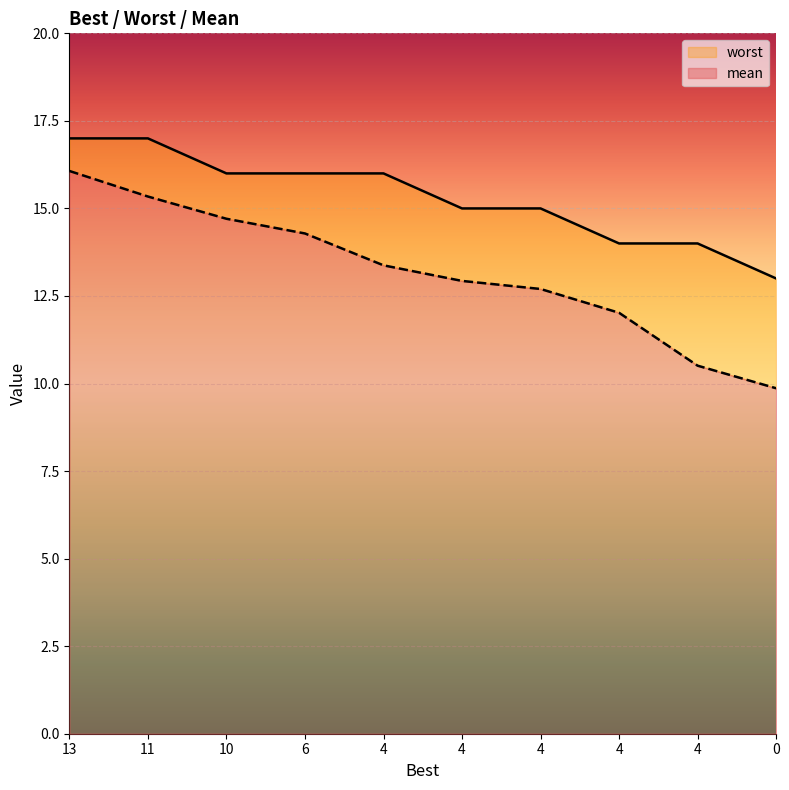

How many lines are shown in the chart?

2